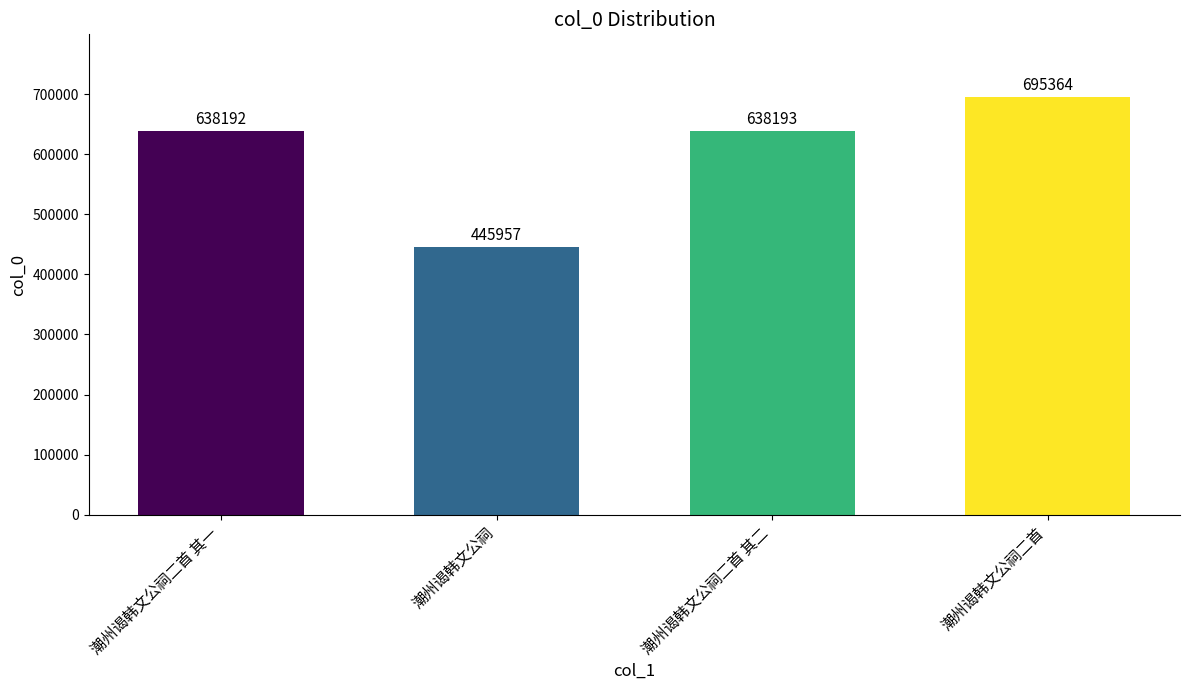

Which category has the highest value across all series?

潮州谒韩文公祠二首